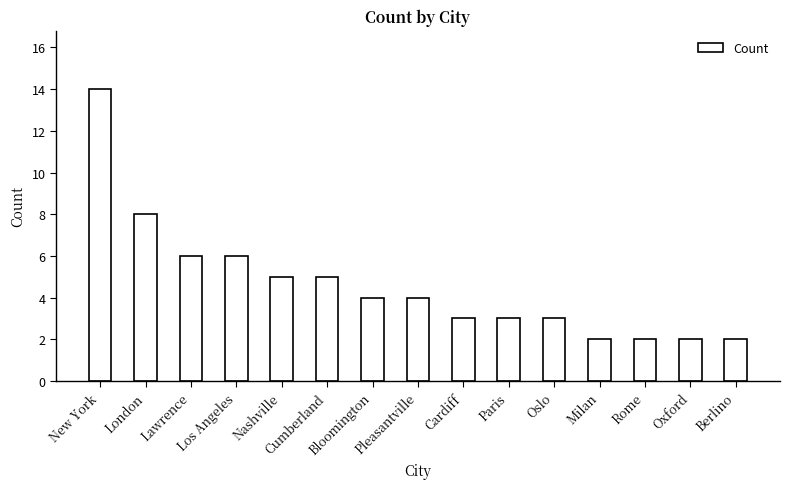

What is the label of the 4th bar from the left?

Los Angeles